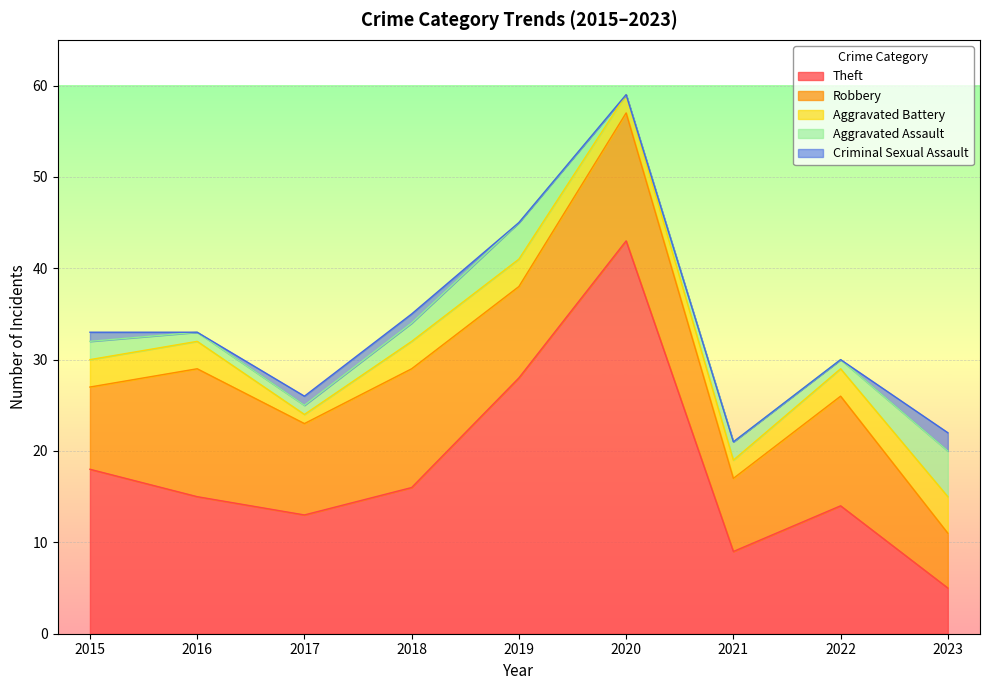

Reading left to right, list all the values displayed in this chart.

Theft: 2015=18	2016=15	2017=13	2018=16	2019=28	2020=43	2021=9	2022=14	2023=5
Robbery: 2015=9	2016=14	2017=10	2018=13	2019=10	2020=14	2021=8	2022=12	2023=6
Aggravated Battery: 2015=3	2016=3	2017=1	2018=3	2019=3	2020=2	2021=2	2022=3	2023=4
Aggravated Assault: 2015=2	2016=1	2017=1	2018=2	2019=4	2020=0	2021=2	2022=1	2023=5
Criminal Sexual Assault: 2015=1	2016=0	2017=1	2018=1	2019=0	2020=0	2021=0	2022=0	2023=2